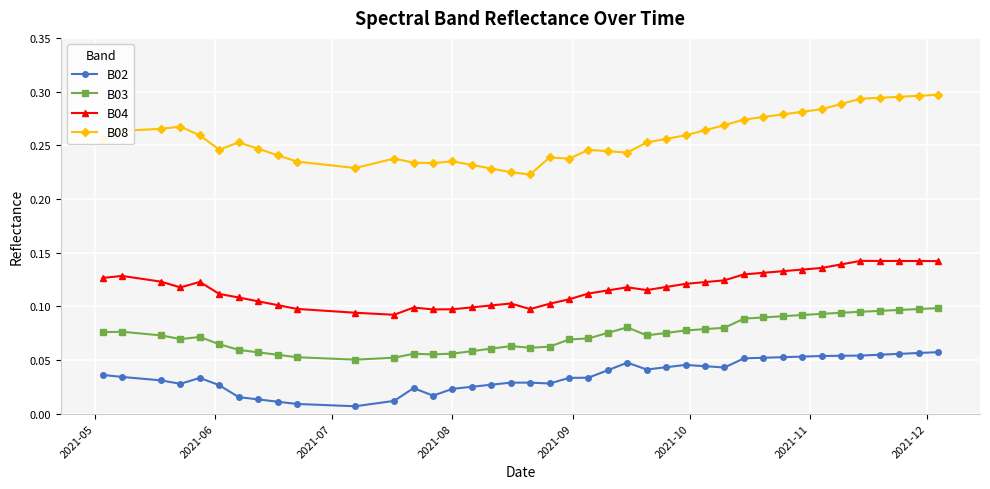

Count the B03 values in the range 0 to 1.

40